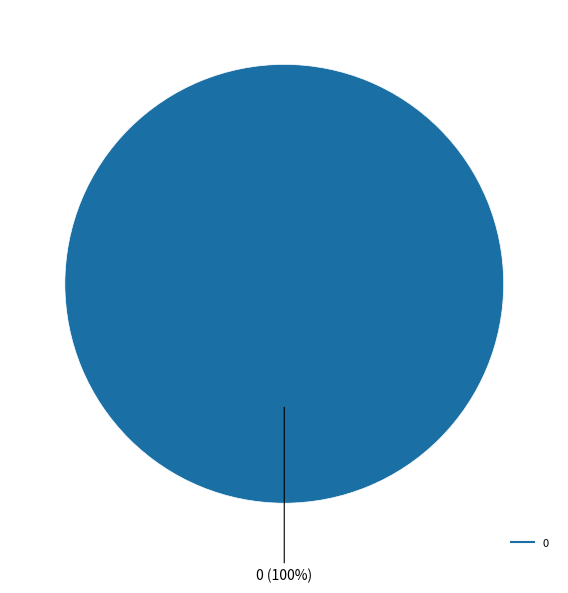

How many slices are in this pie chart?

1